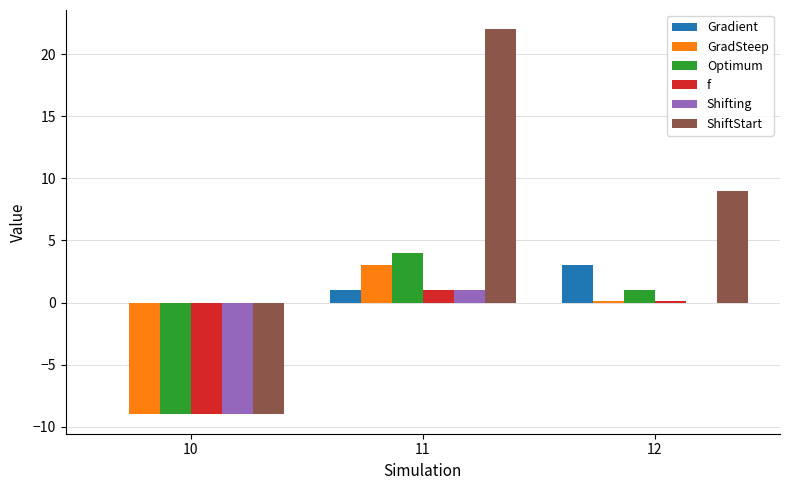

What are all the series names shown in the legend?

Gradient, GradSteep, Optimum, f, Shifting, ShiftStart